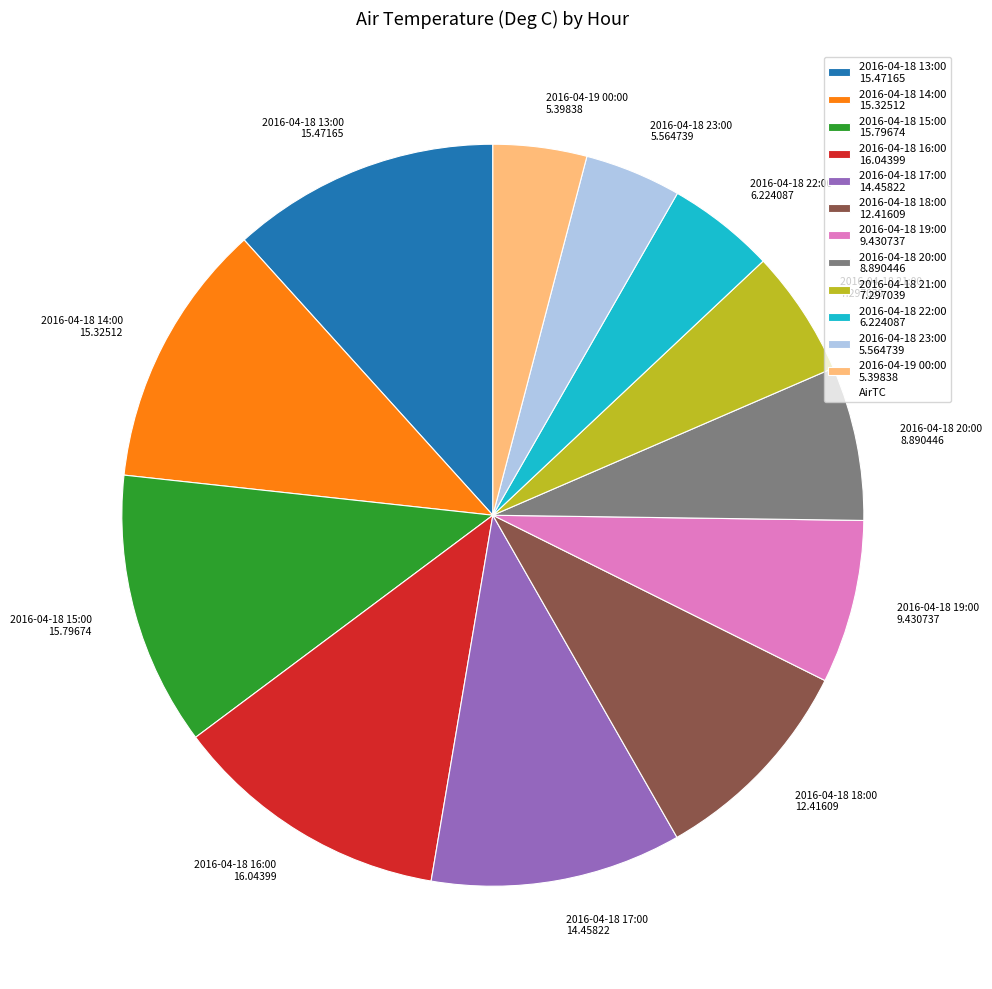

Combined, do 2016-04-18 19:00 9.430737 and 2016-04-18 15:00 15.79674 account for over 50%?

No